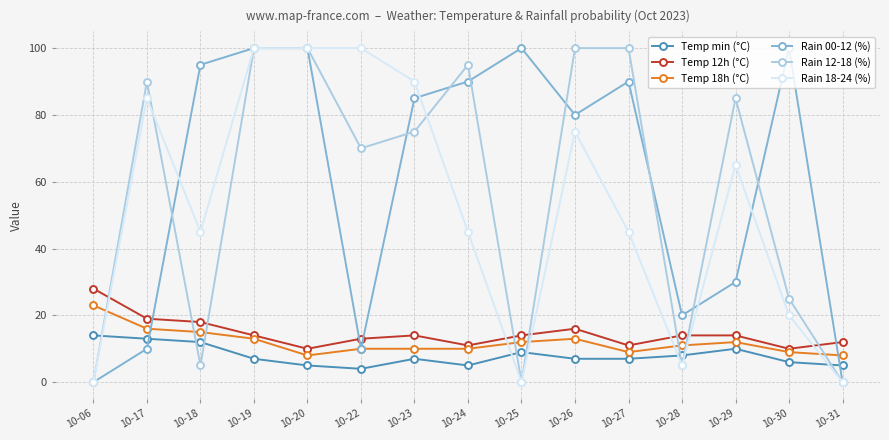

Count the number of categories in the chart.

15